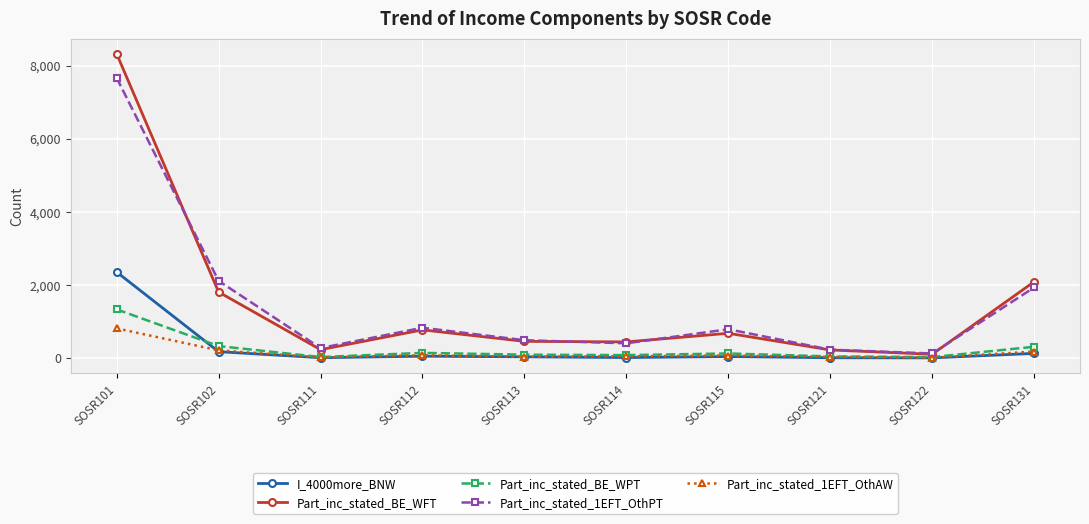

How many lines are shown in the chart?

5